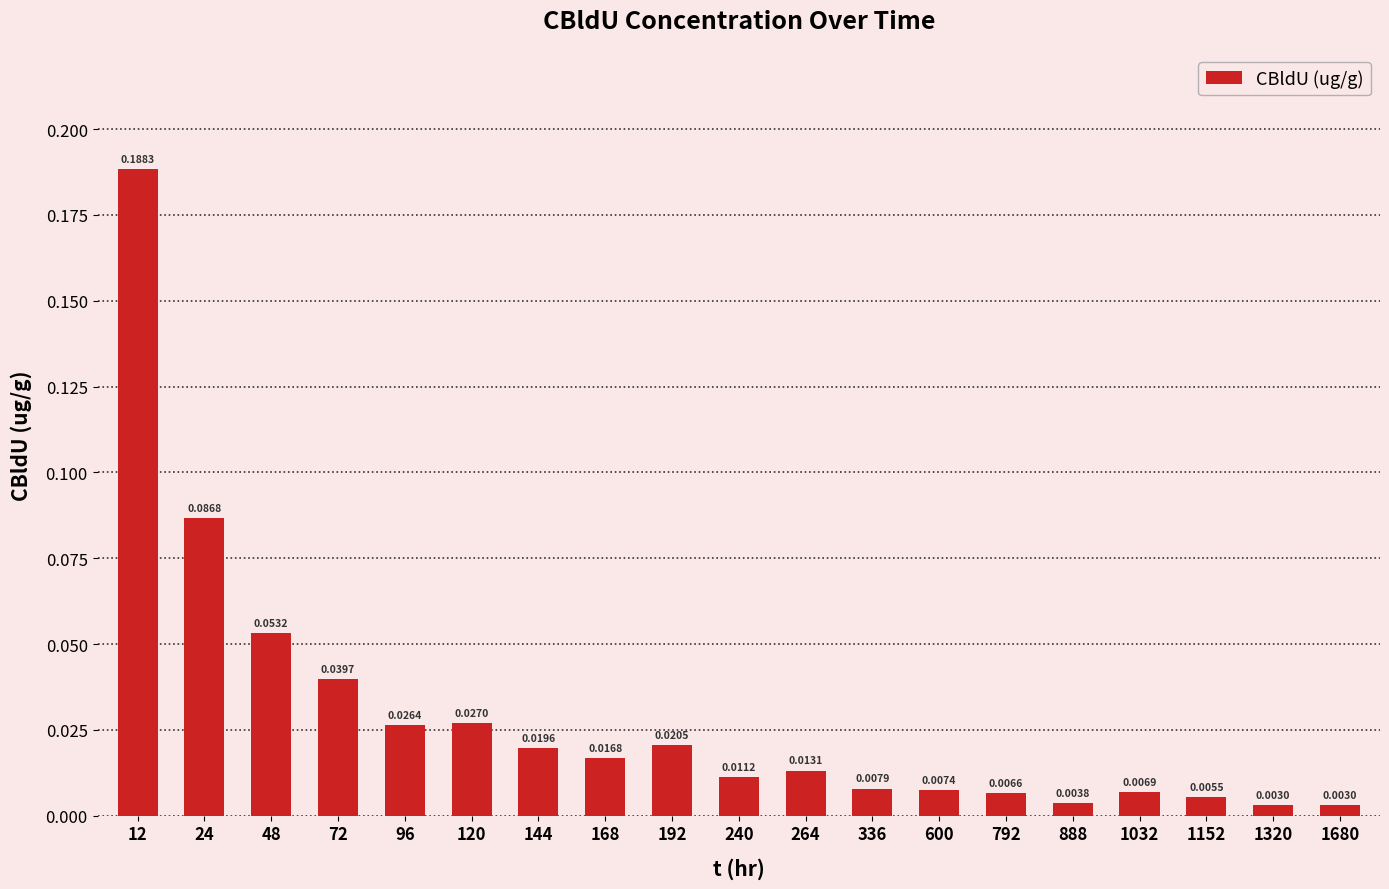

Where is the data nearest to the value 0?

1320